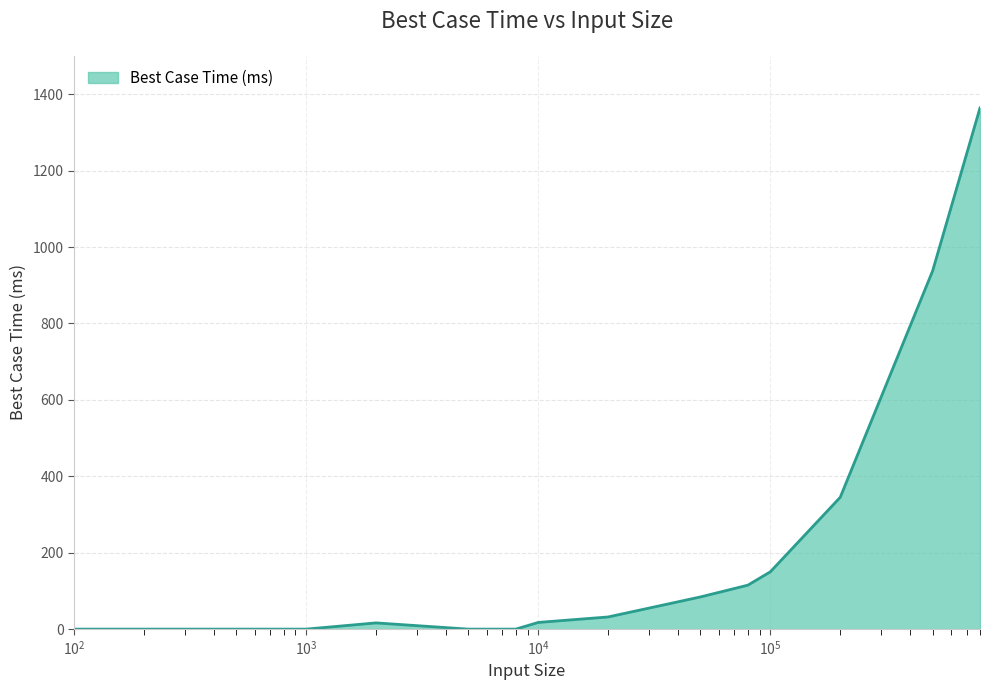

What is the difference between the maximum and minimum values?

1364.1